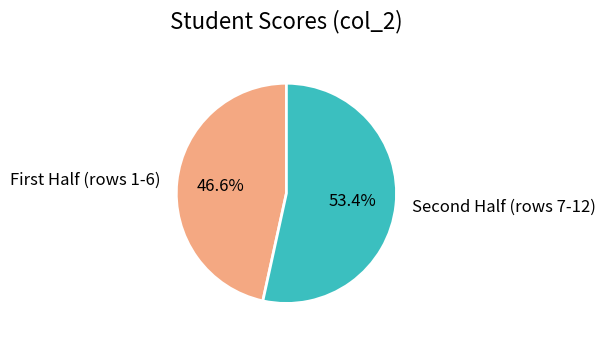

Rank the categories by value from highest to lowest.

Second Half (rows 7-12), First Half (rows 1-6)